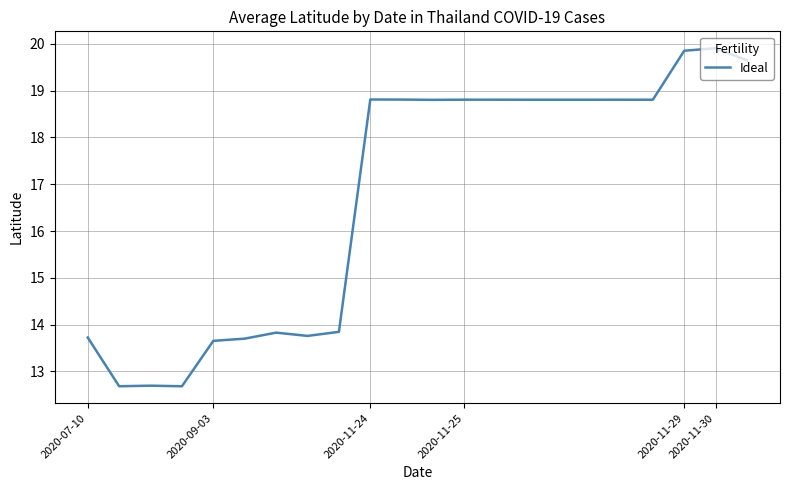

What is the difference between the maximum and minimum values?

7.2